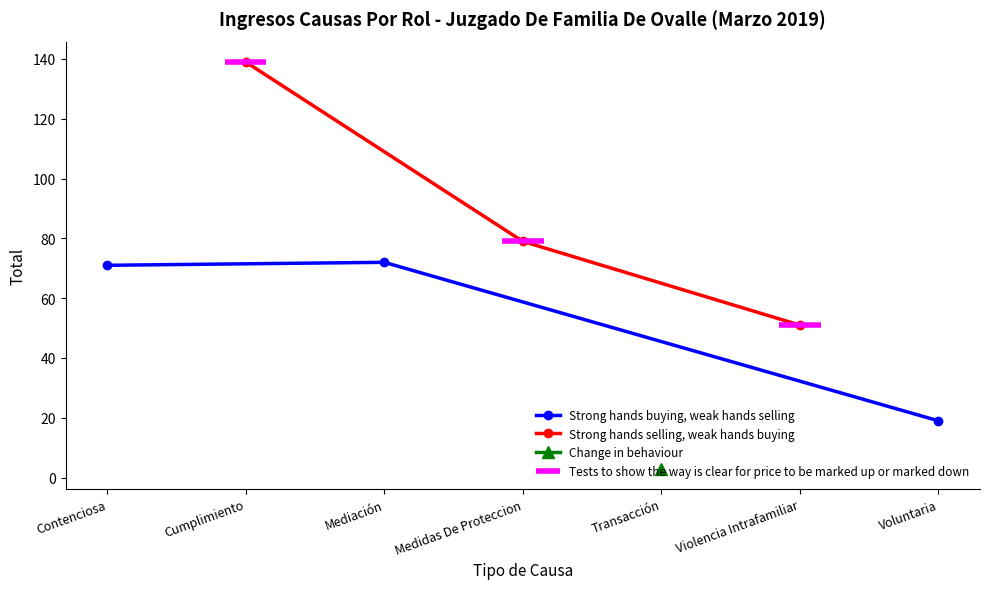

The Strong hands buying, weak hands selling series shows 20 at Mediación. True or false?

False